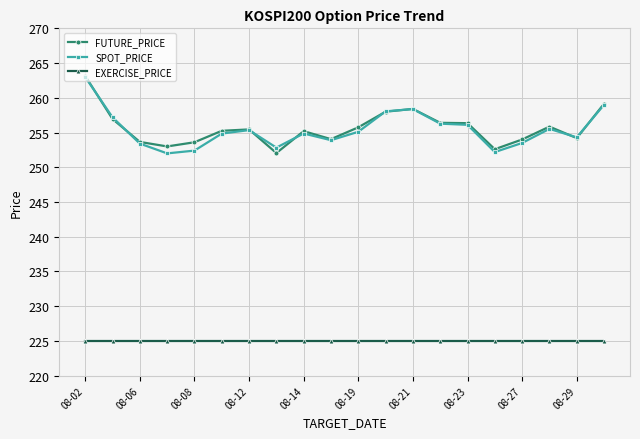

What is the value of the SPOT_PRICE point at the 19th from the left?

254.3